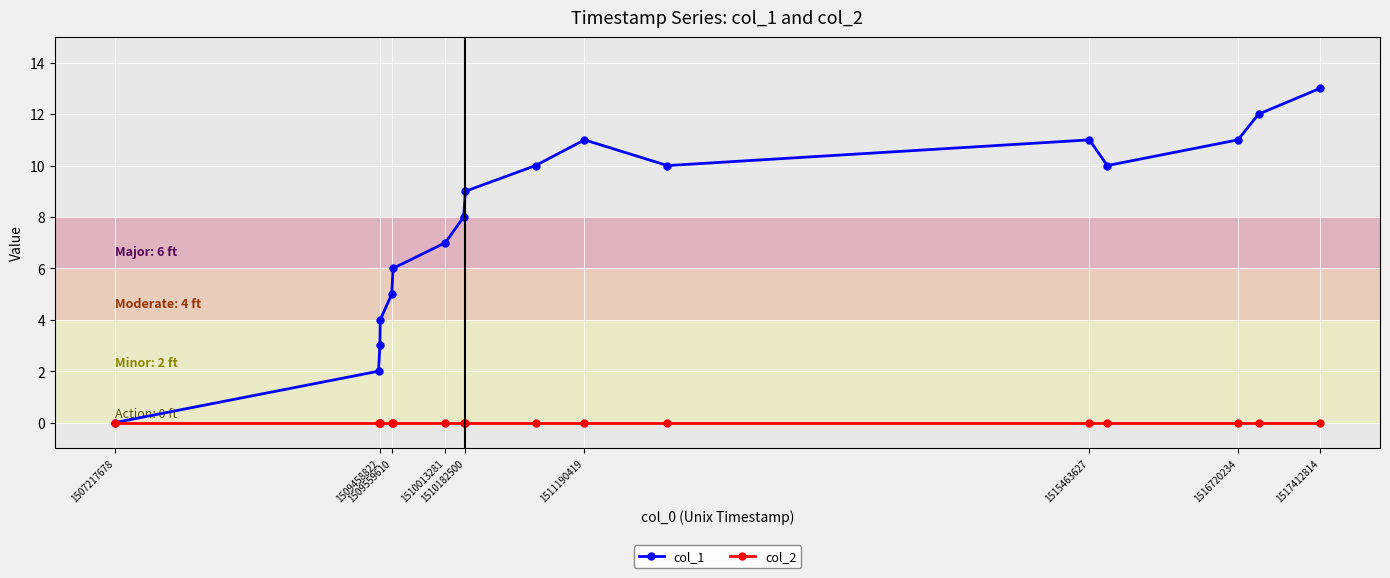

Which series has the largest total across all categories?

col_1